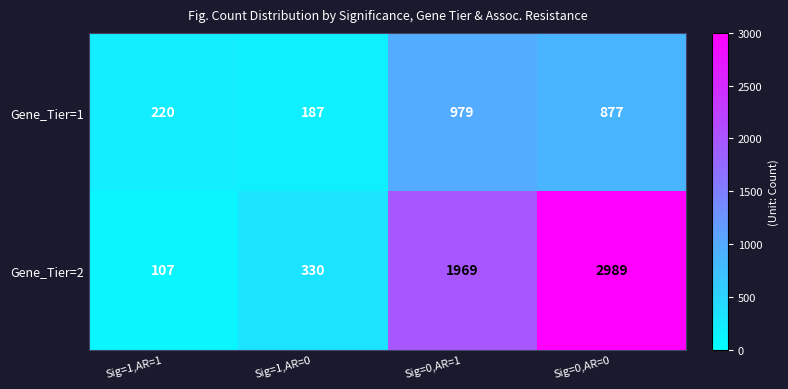

Which series changed the most between Sig=1,AR=0 and Sig=0,AR=1?

Gene_Tier=2